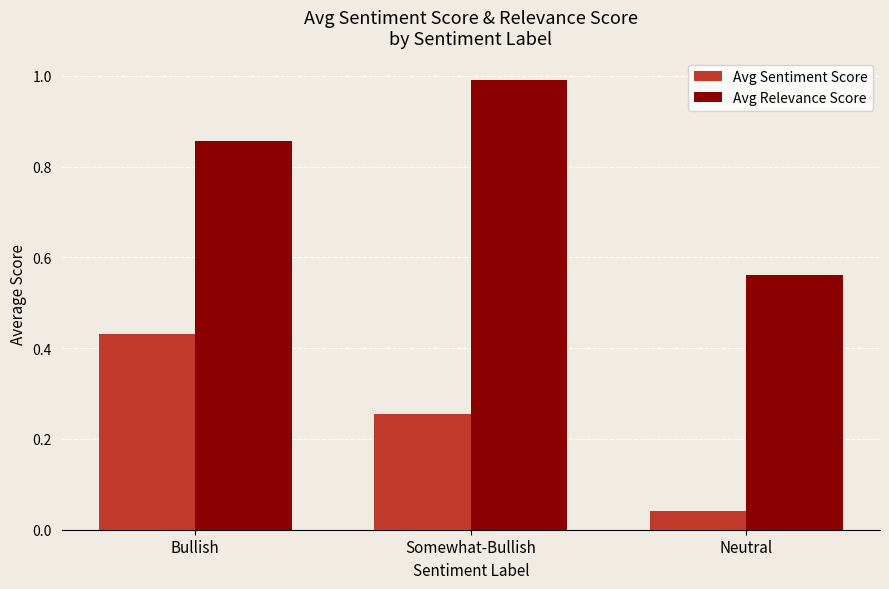

Read the Avg Relevance Score value at Somewhat-Bullish.

1.0